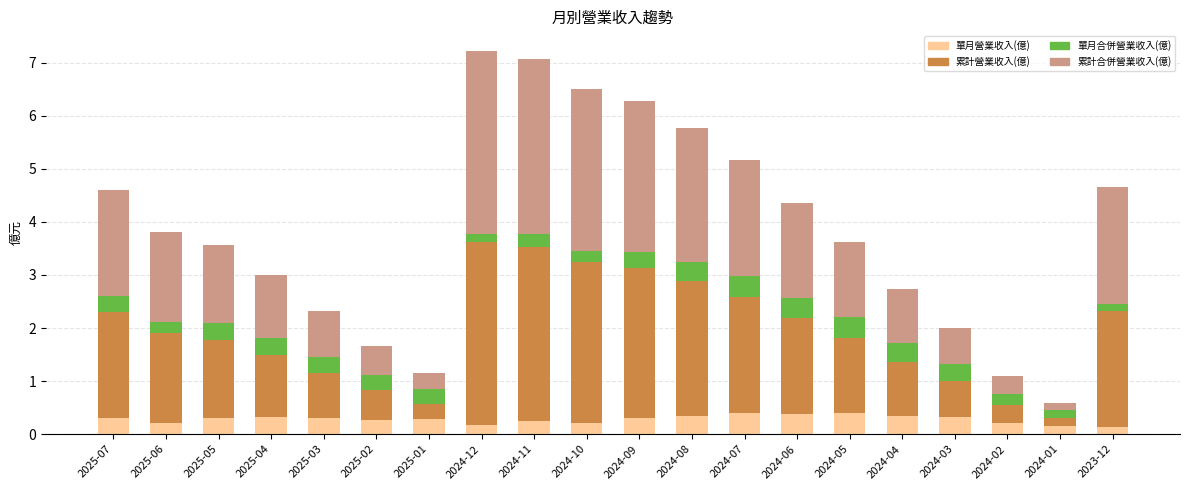

True or false: 單月營業收入(億) has a value of 0.2 at 2024-11.

True